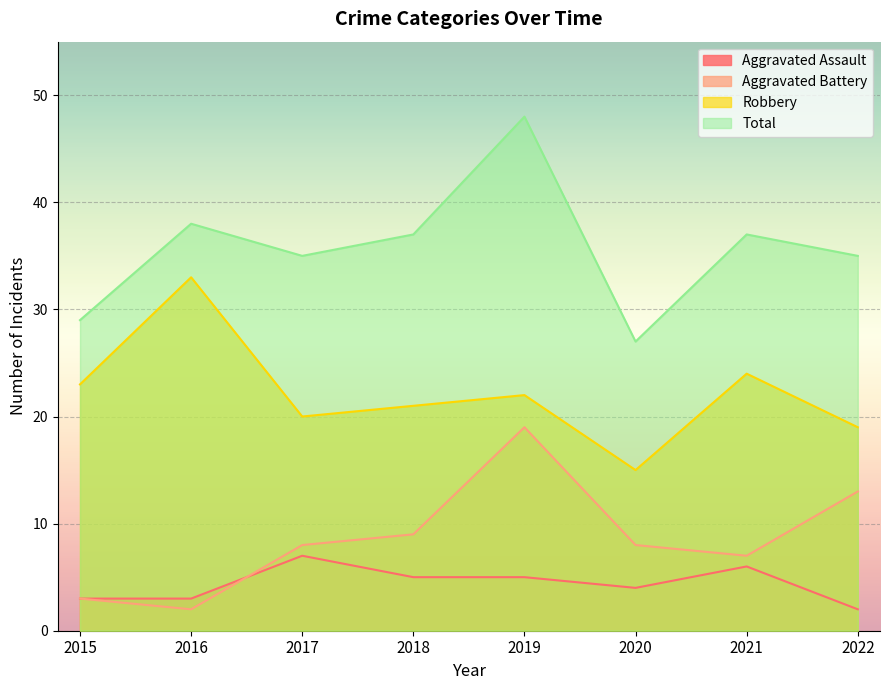

Does the chart display data point markers on the line(s)?

No